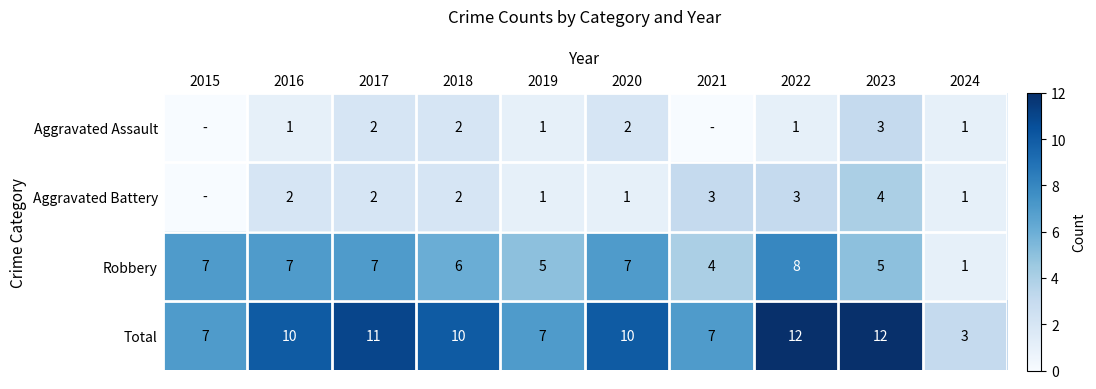

What value does the Total series have at 2016?

10